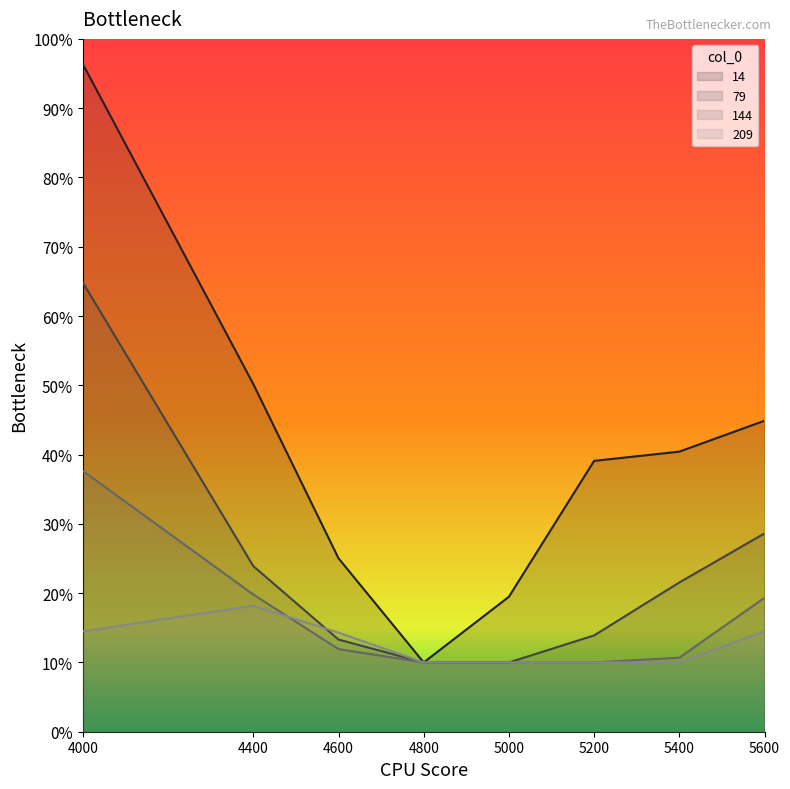

Does the chart display data point markers on the line(s)?

No